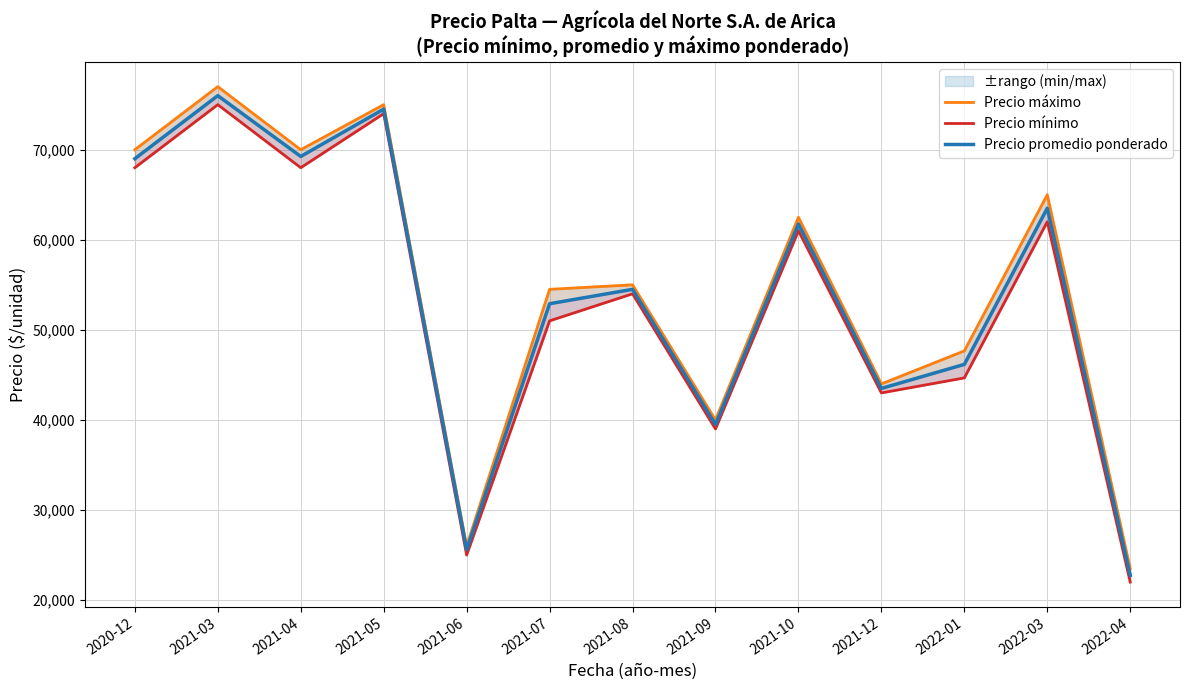

What are all the series names shown in the legend?

Precio máximo, Precio mínimo, Precio promedio ponderado